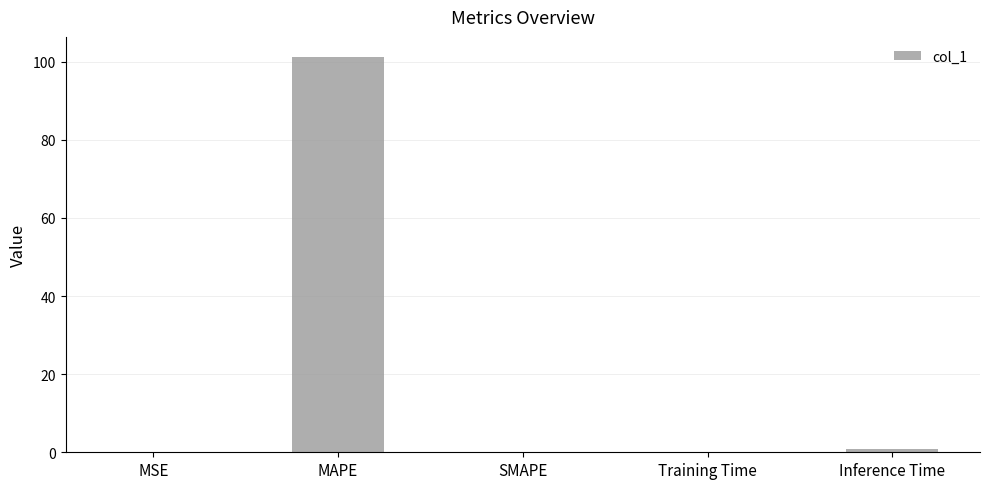

What is the approximate value at MAPE?

101.3